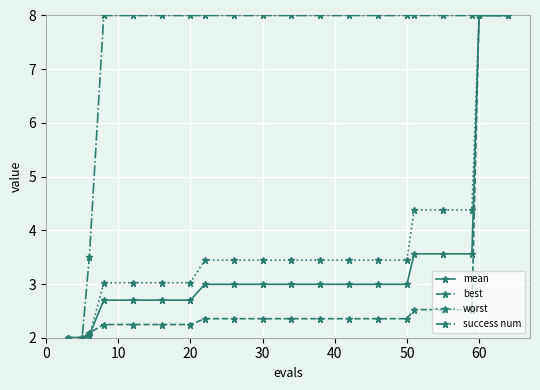

What is the value of the worst point at the 5th from the left?

3.0